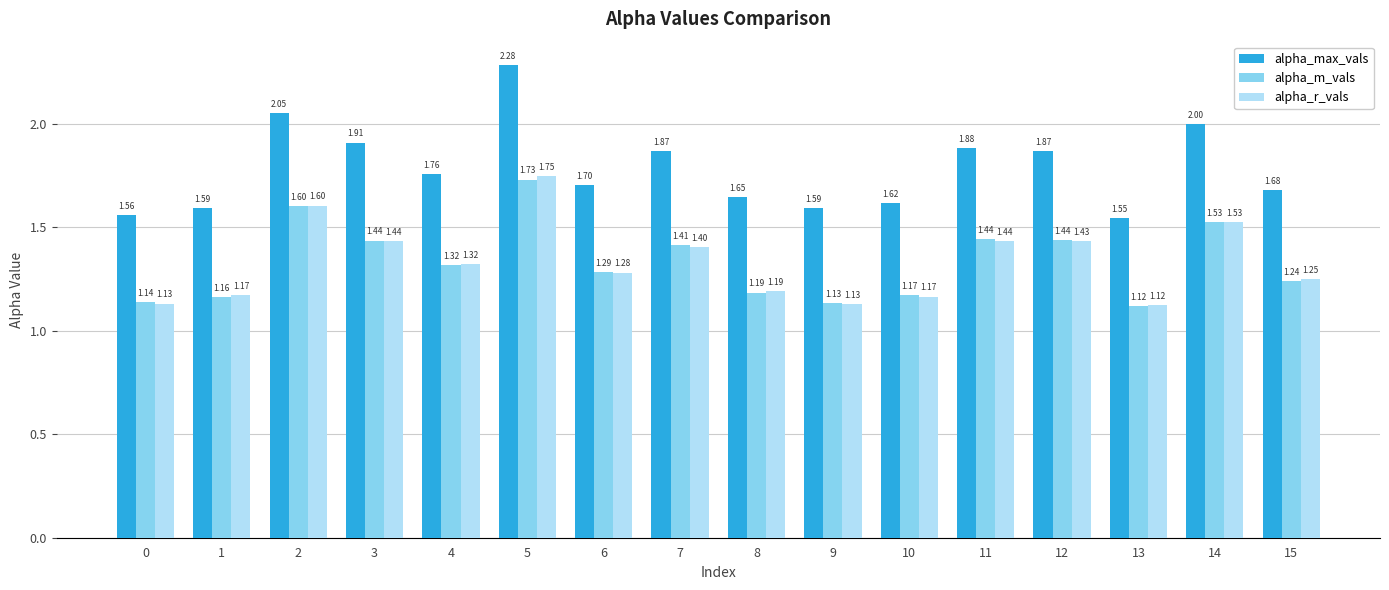

What is the total value across all series at 11?

4.8